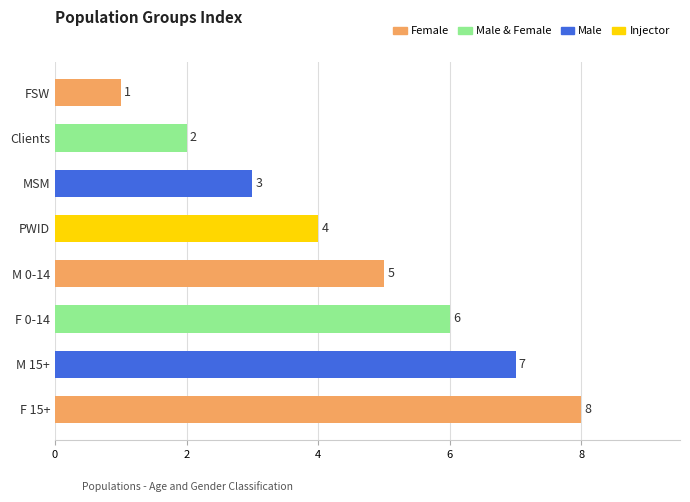

What is the value of the 5th bar from the top?

5